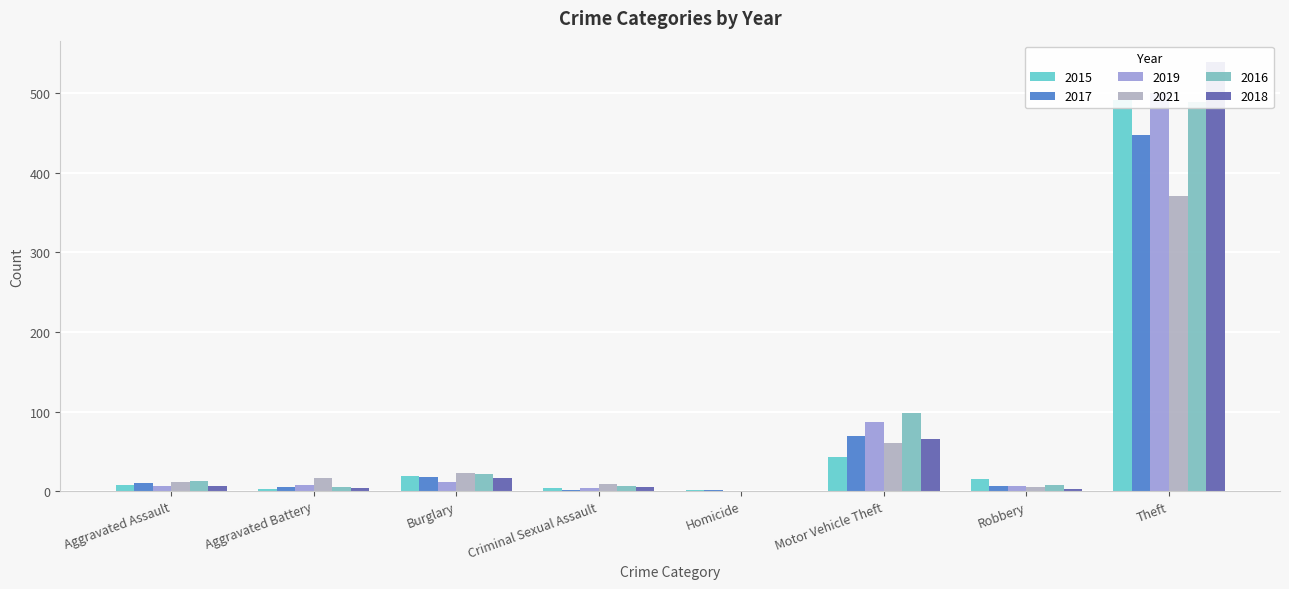

Where is 2021 nearest to the value 185?

Motor Vehicle Theft